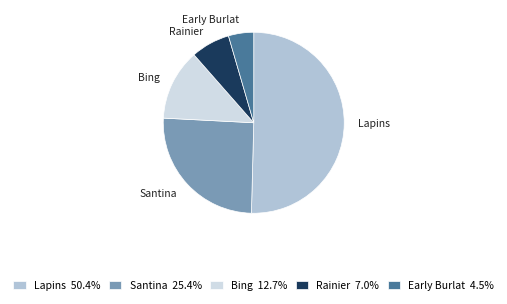

Approximately how many times larger is the value at Santina compared to Rainier?

3.6